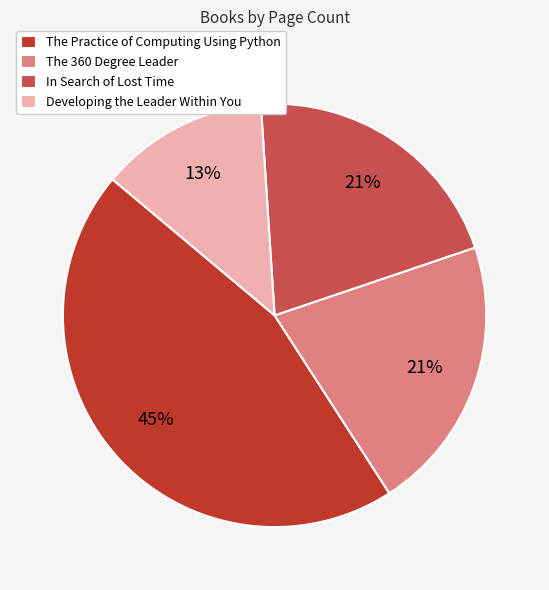

What percentage is the Developing the Leader Within You slice, to the nearest percent?

13%